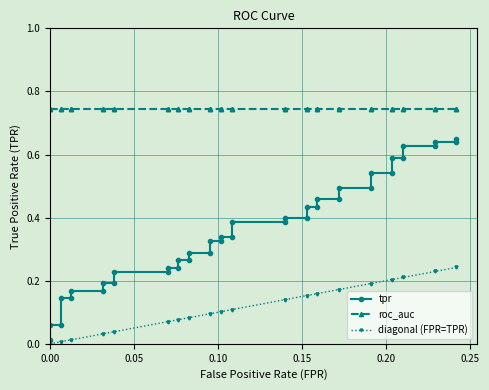

What is the average value of the tpr series?

0.4